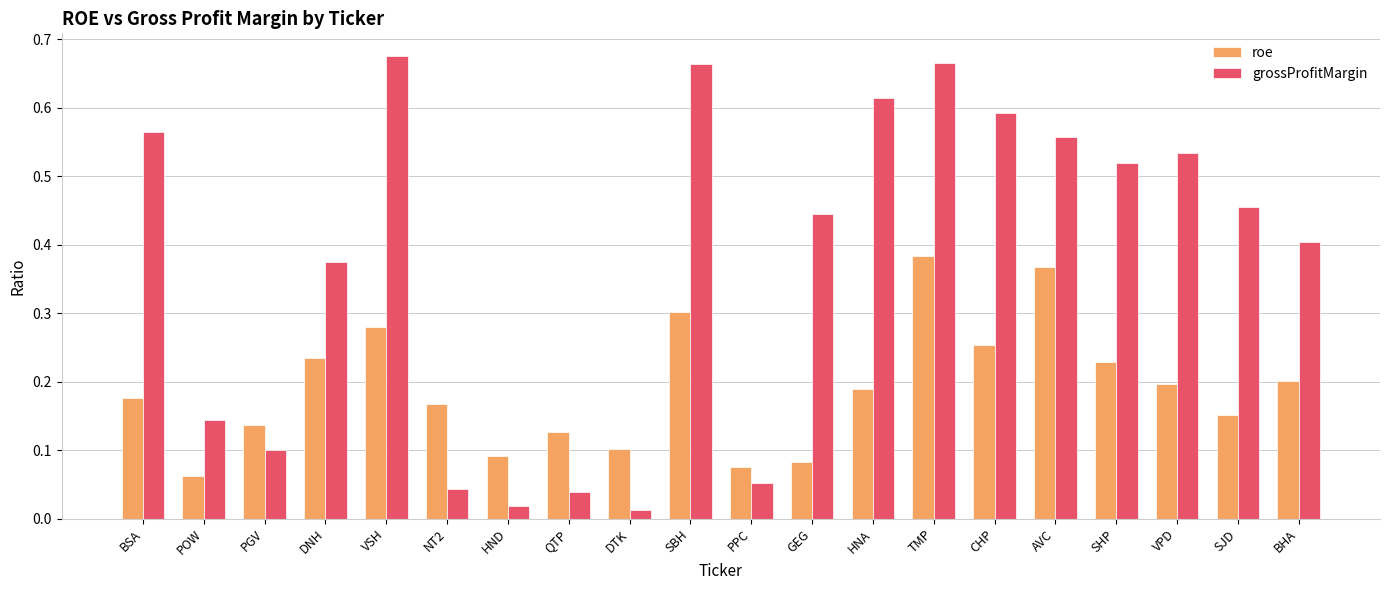

What position from the right is SHP?

4